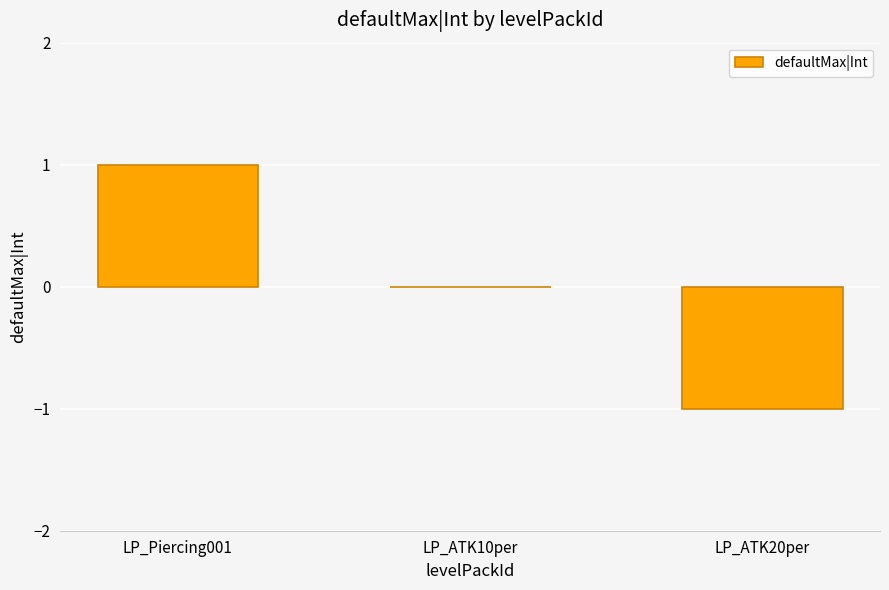

Are the bars grouped side by side (vs. stacked)?

No